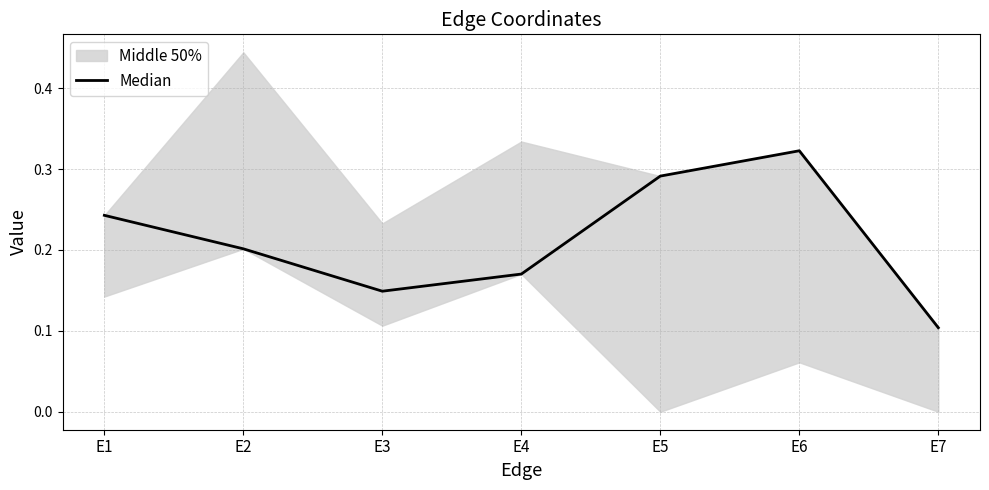

How many values are between 0 and 1?

7